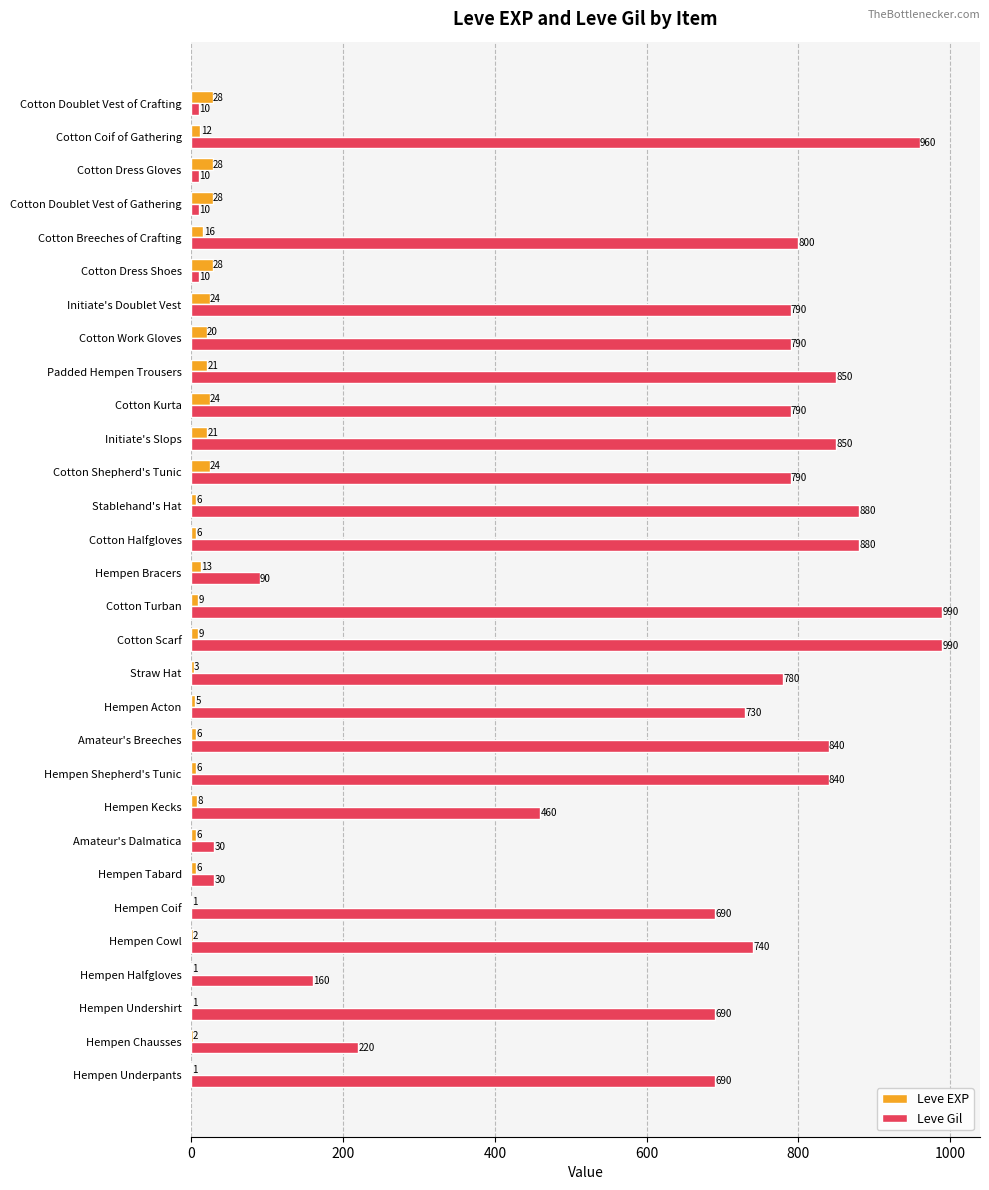

Which series changed the most between Cotton Turban and Cotton Kurta?

Leve Gil